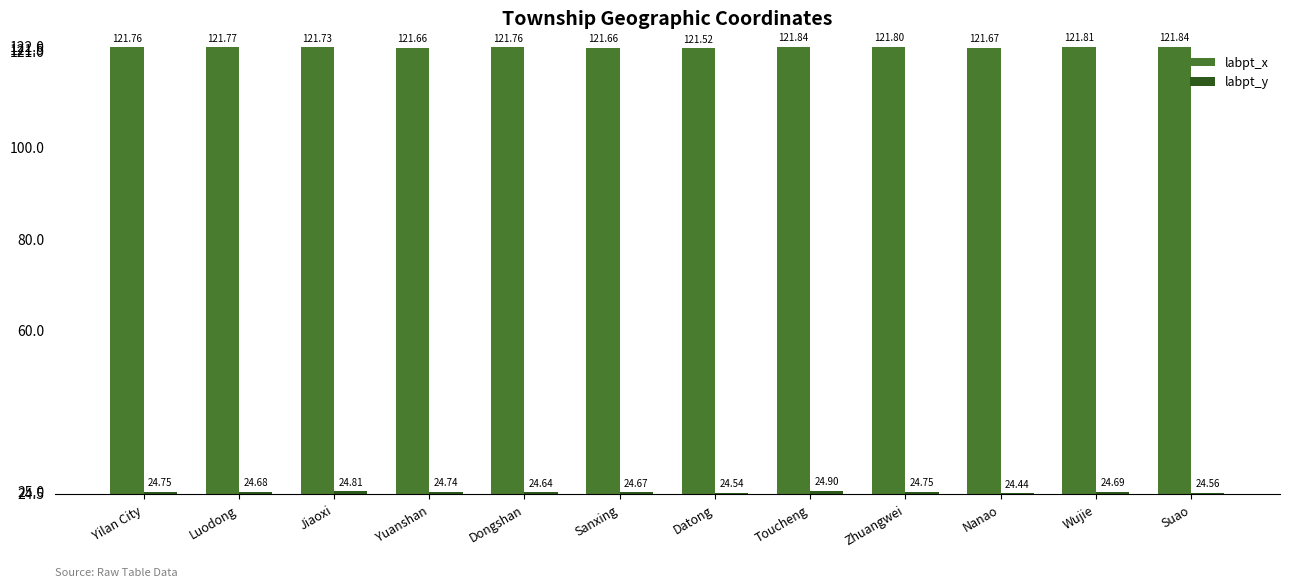

Rank the series by their maximum value, from highest to lowest.

labpt_x, labpt_y